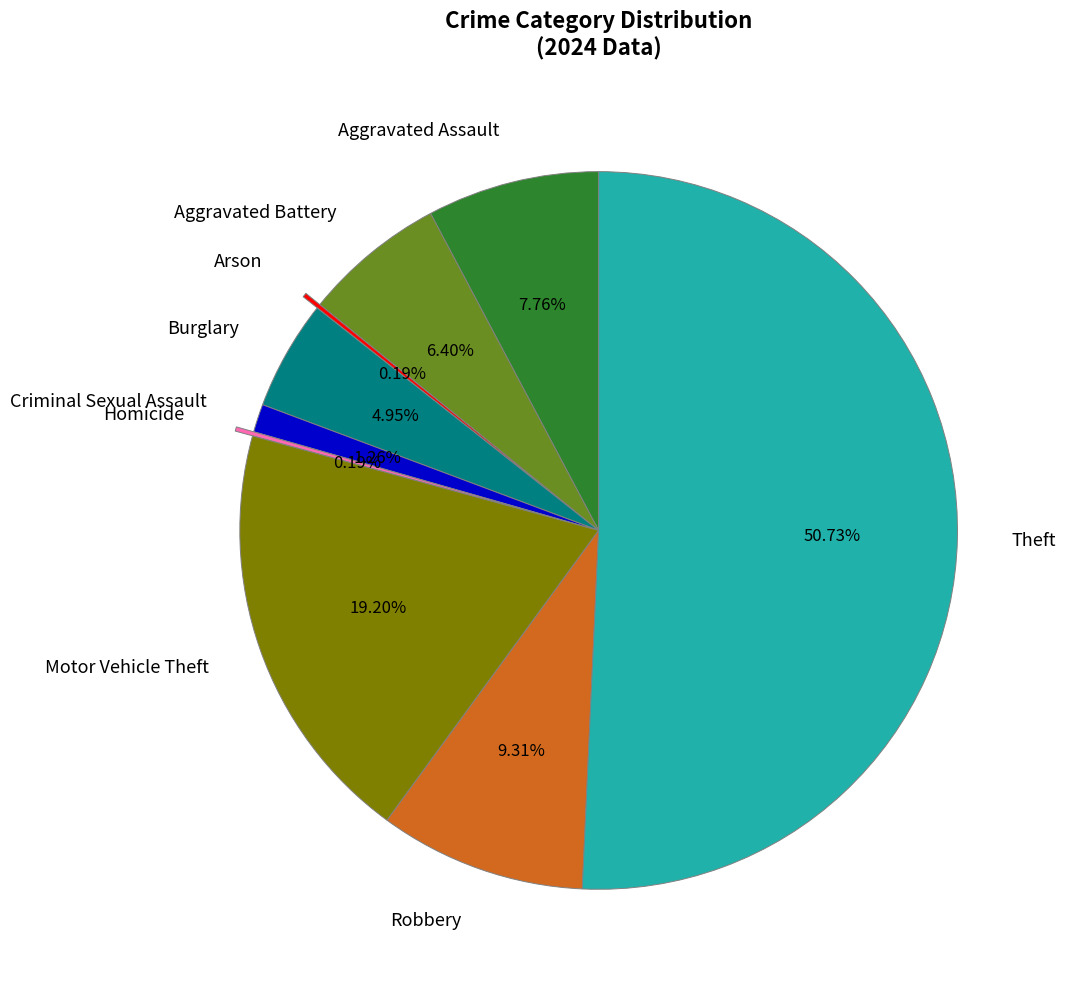

What portion of the pie excludes Theft?

49.3%